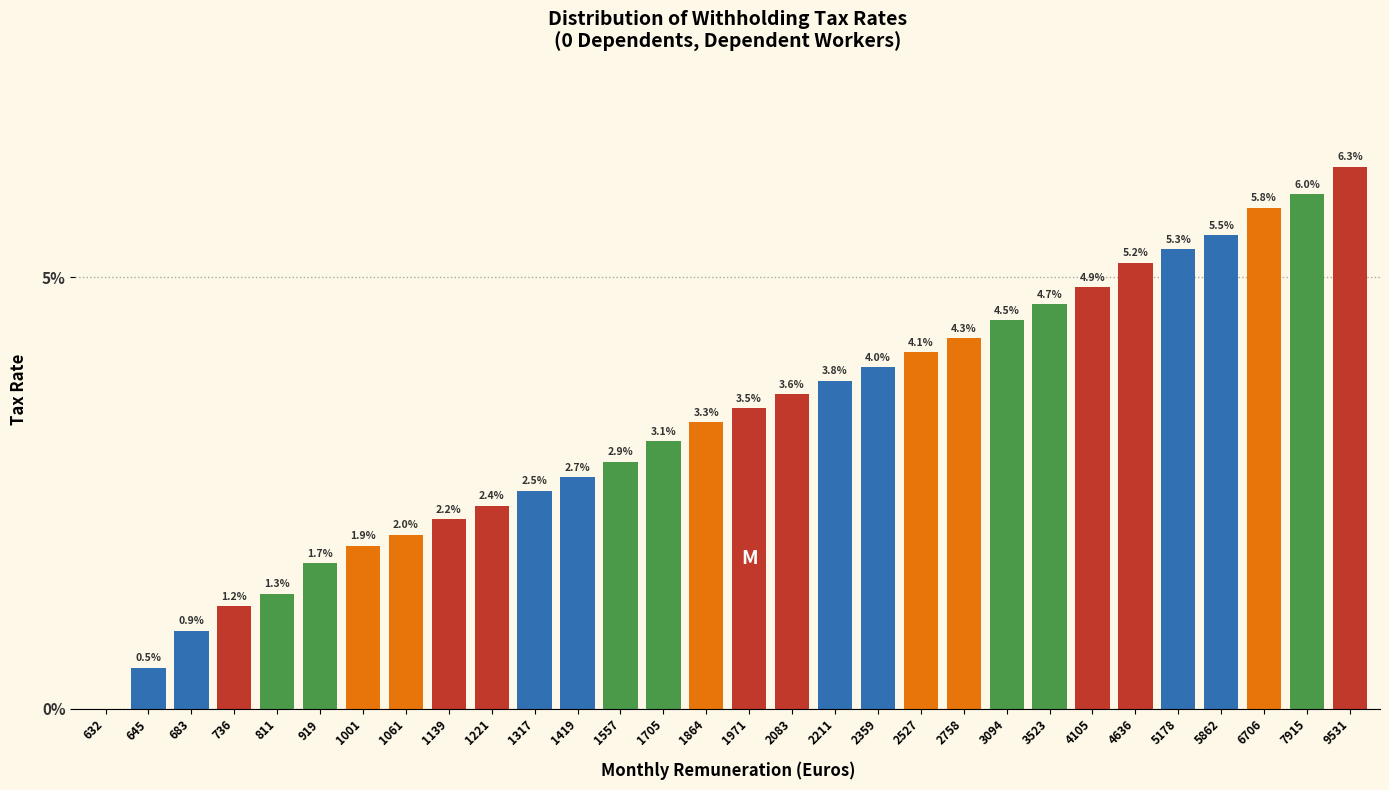

Are the bars horizontal?

No